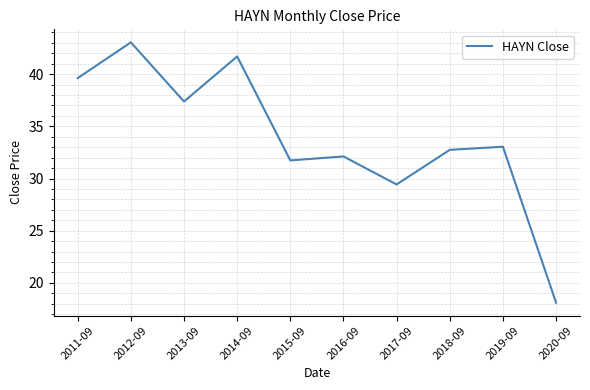

Rank the categories by value from highest to lowest.

2012-09, 2014-09, 2011-09, 2013-09, 2019-09, 2018-09, 2016-09, 2015-09, 2017-09, 2020-09